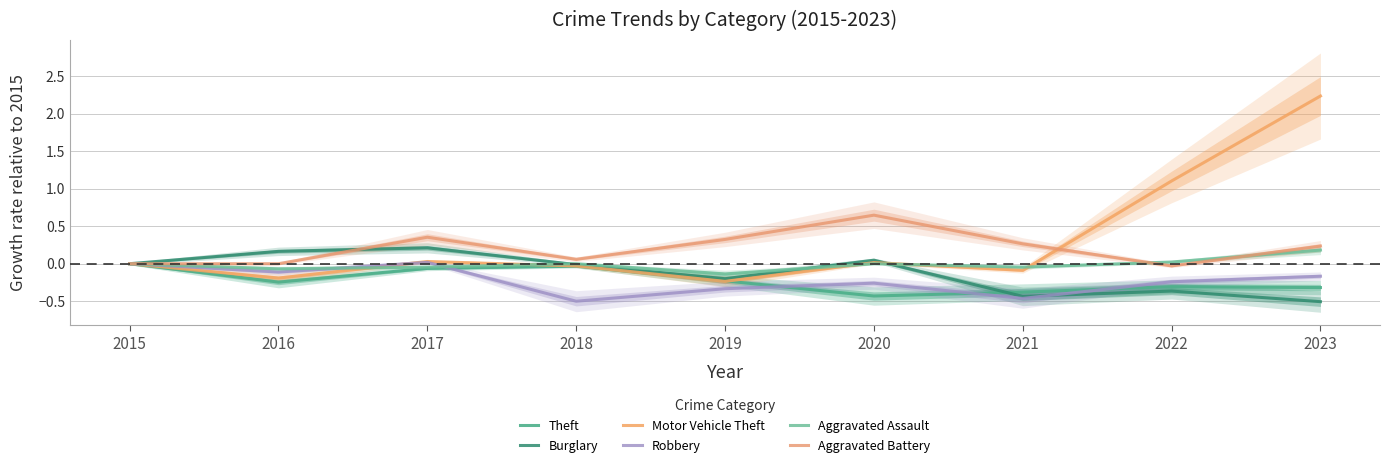

Which category has the highest value in the Motor Vehicle Theft series?

2023